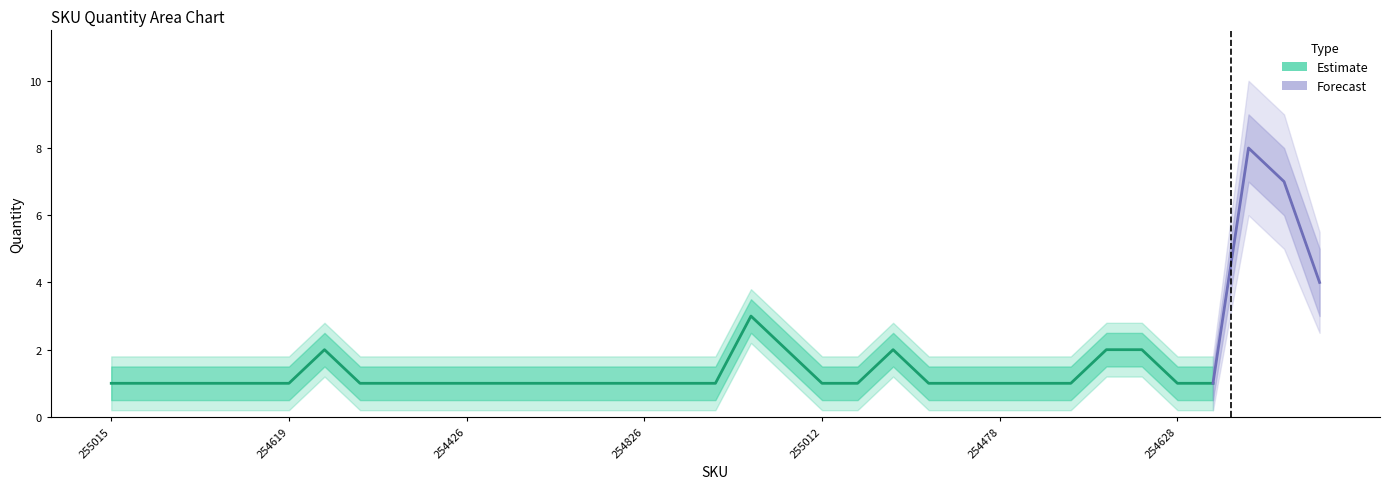

What position from the right is 370320100254612?

17